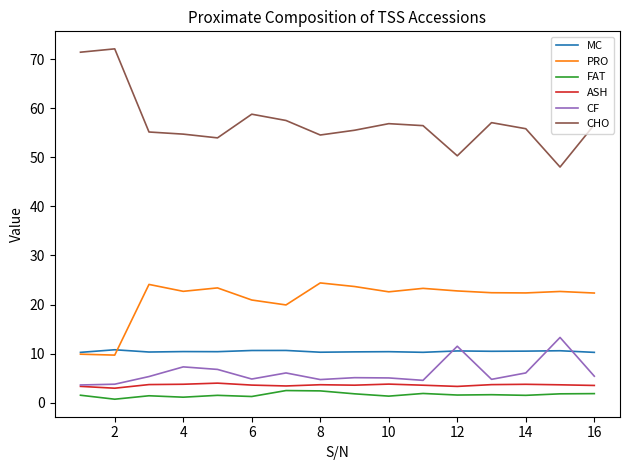

Which series has the widest spread of values?

CHO